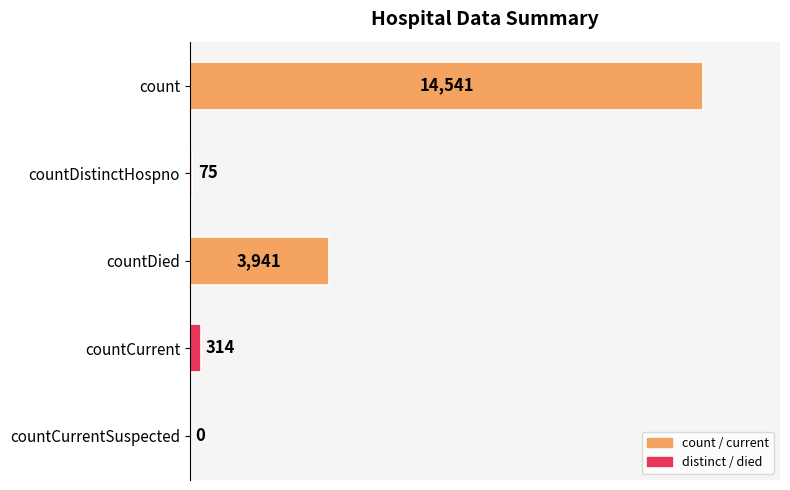

The chart shows a value of 314 at countCurrent. True or false?

True